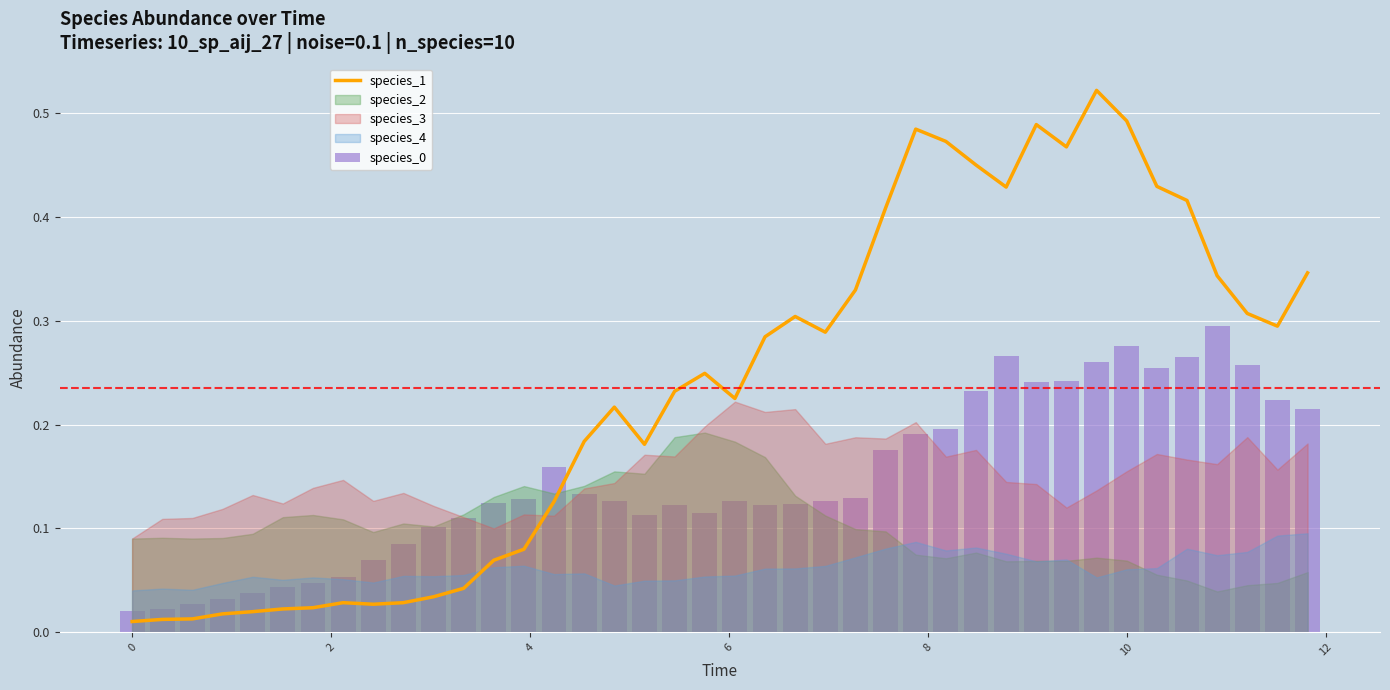

The species_1 series shows 0.7 at 10. True or false?

False